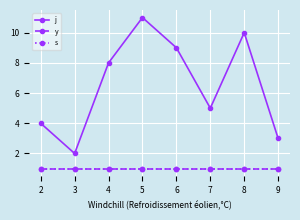

Which series has the largest total across all categories?

j